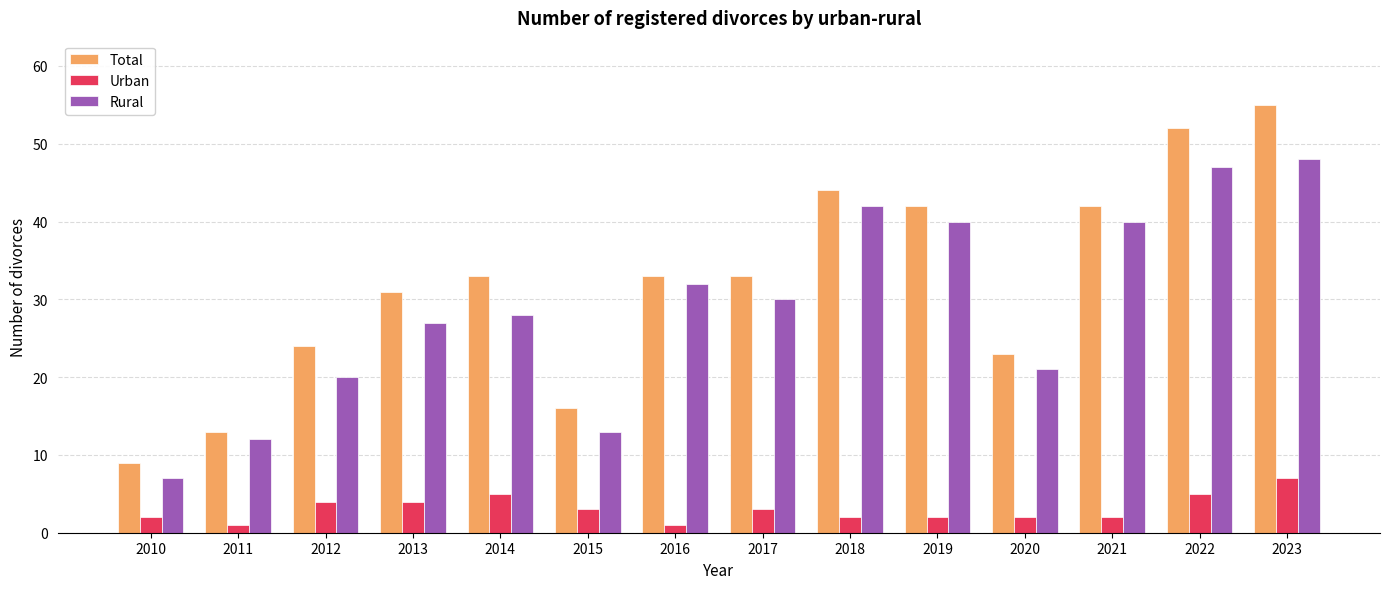

How many groups of bars are there?

14